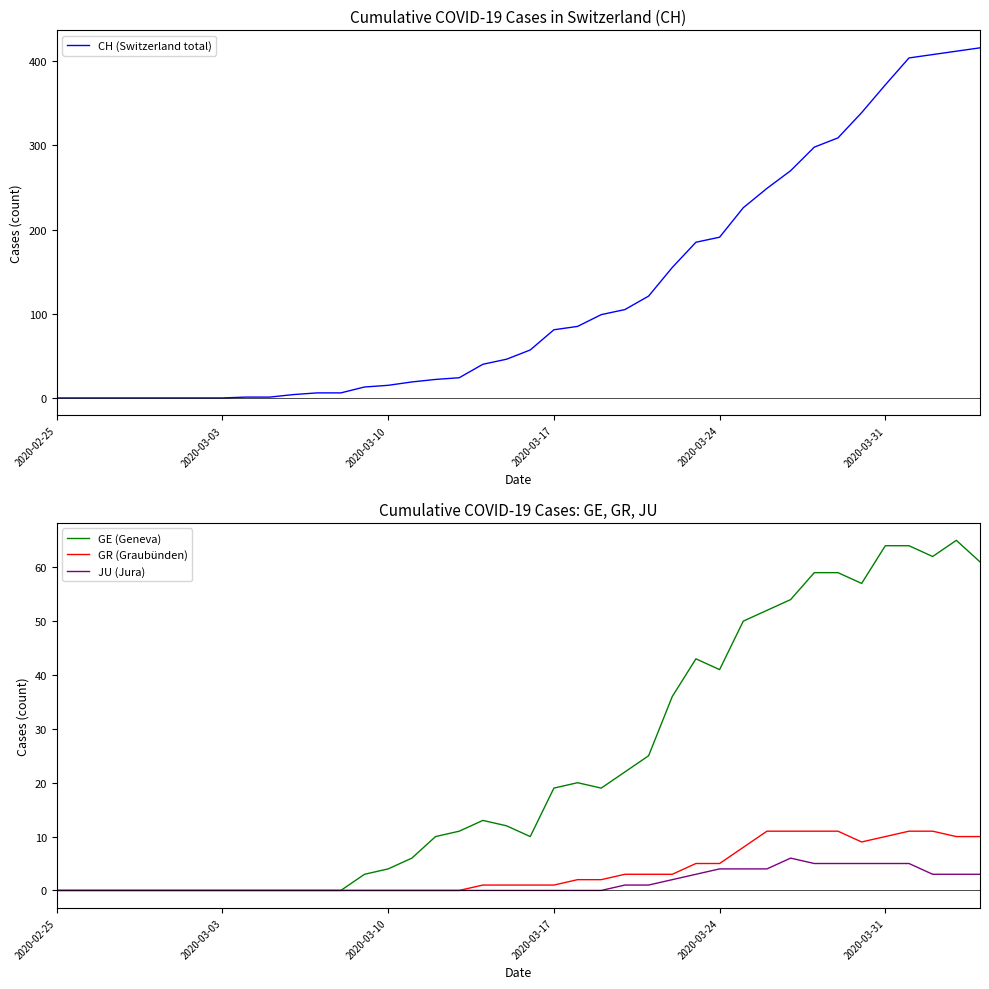

How many distinct data groups are displayed?

4